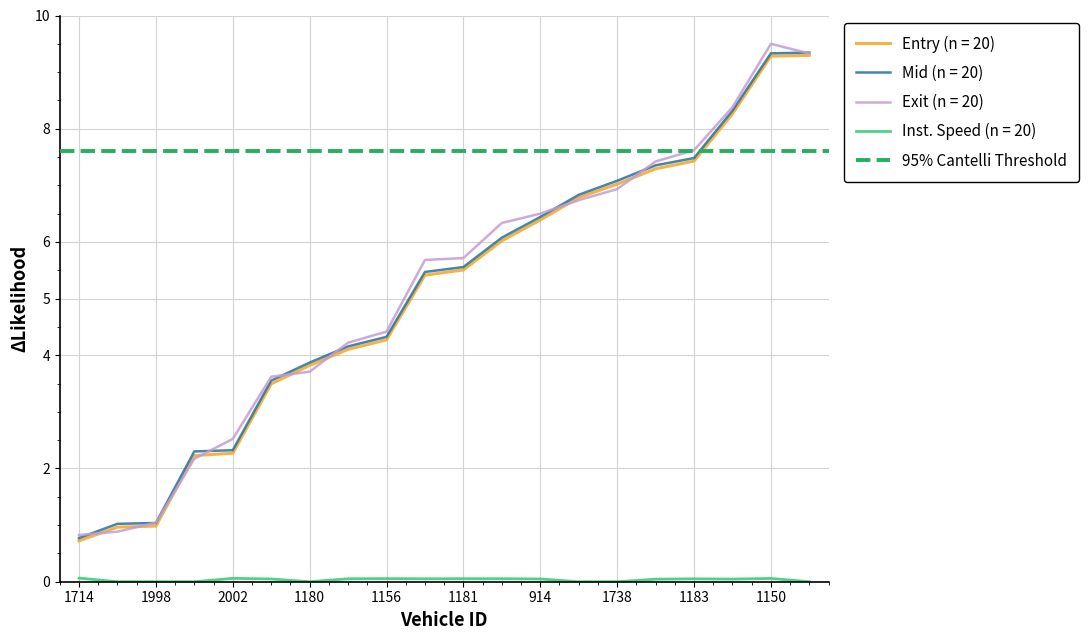

The mid series shows 5.6 at 1181. True or false?

True